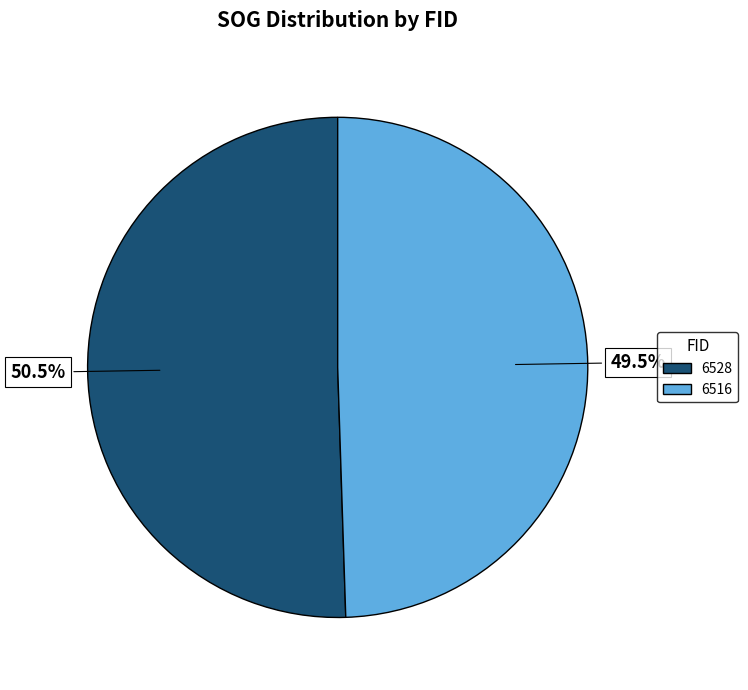

Do 6516 and 6528 together represent more than half of the pie?

Yes